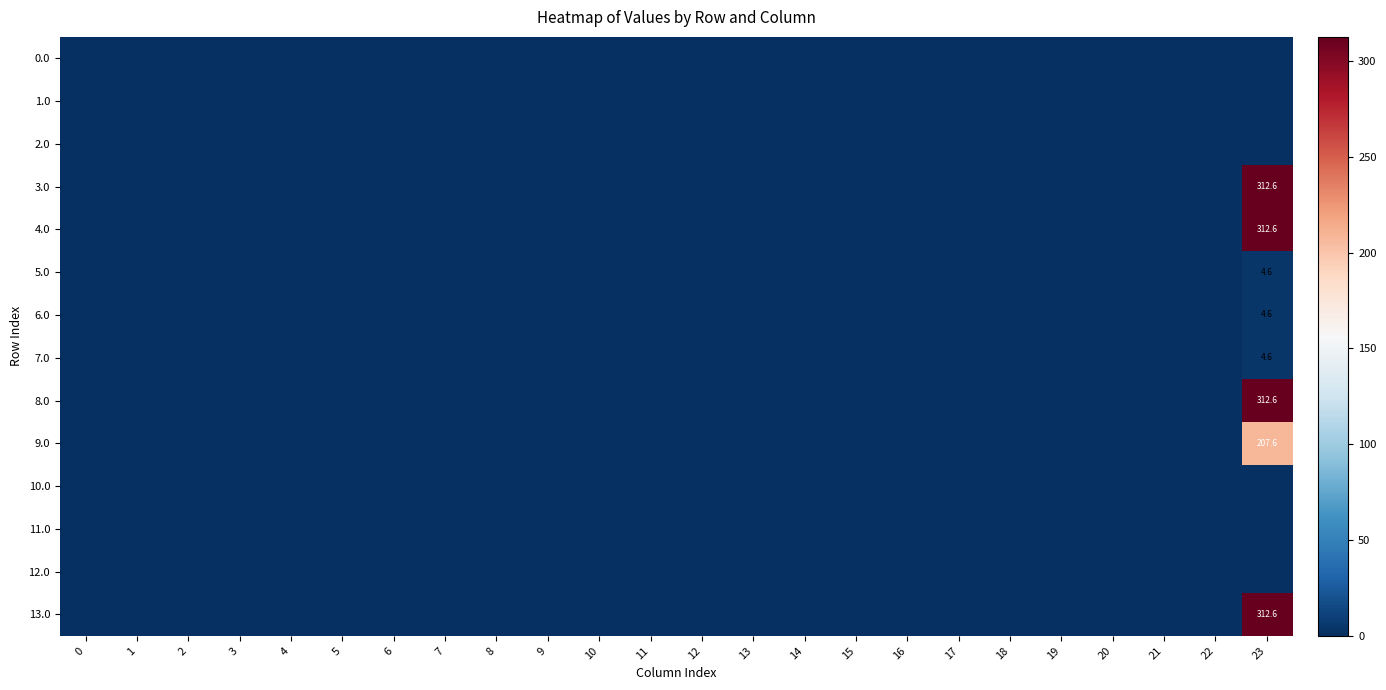

The 5.0 series shows -2.1 at 14. True or false?

False